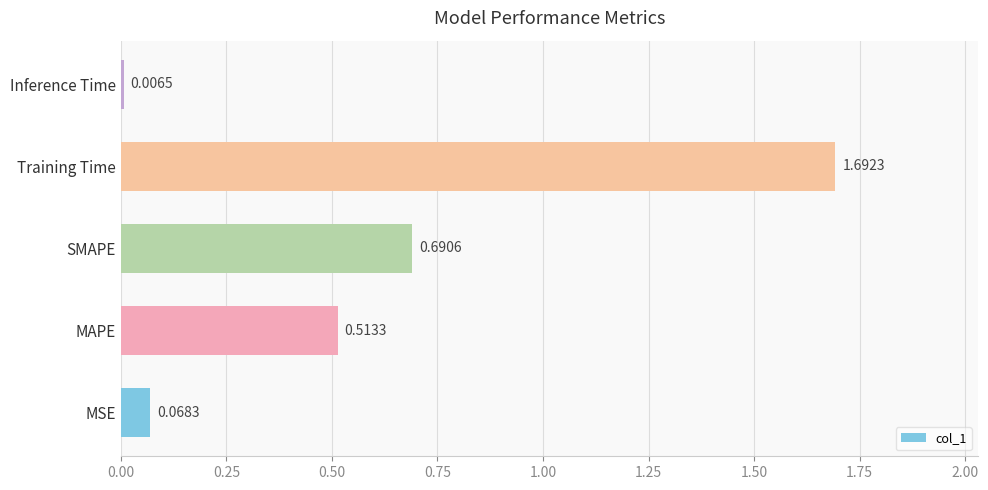

Does the chart contain any negative values?

No